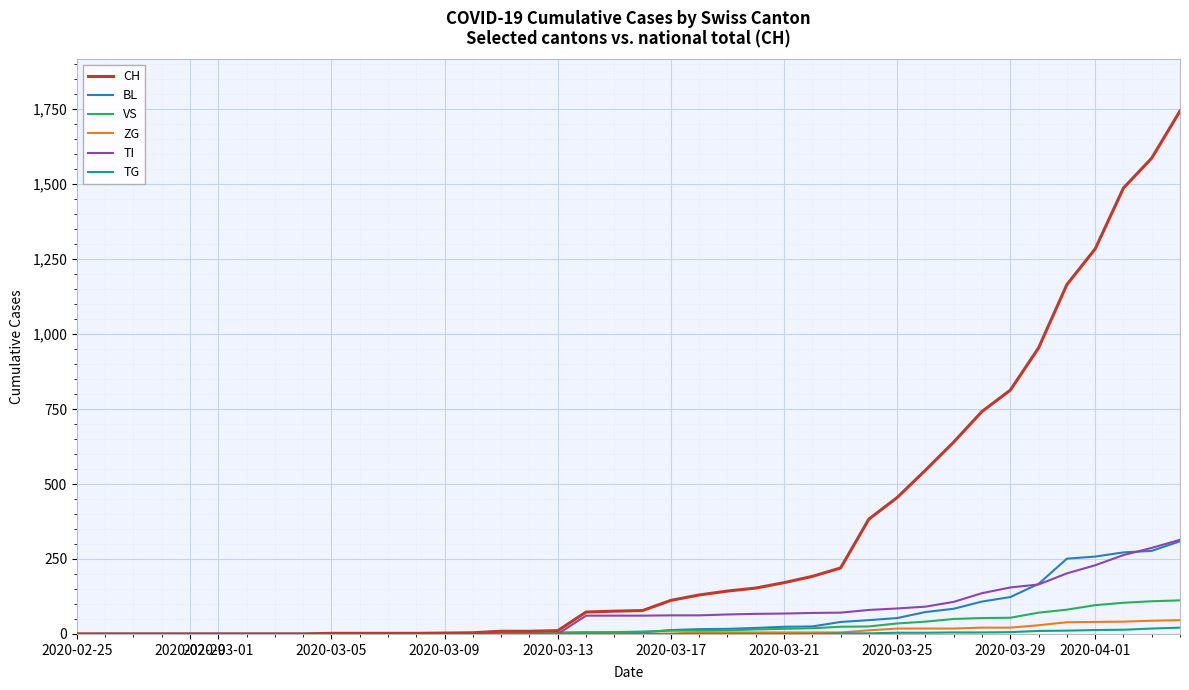

Which series has the largest total across all categories?

CH